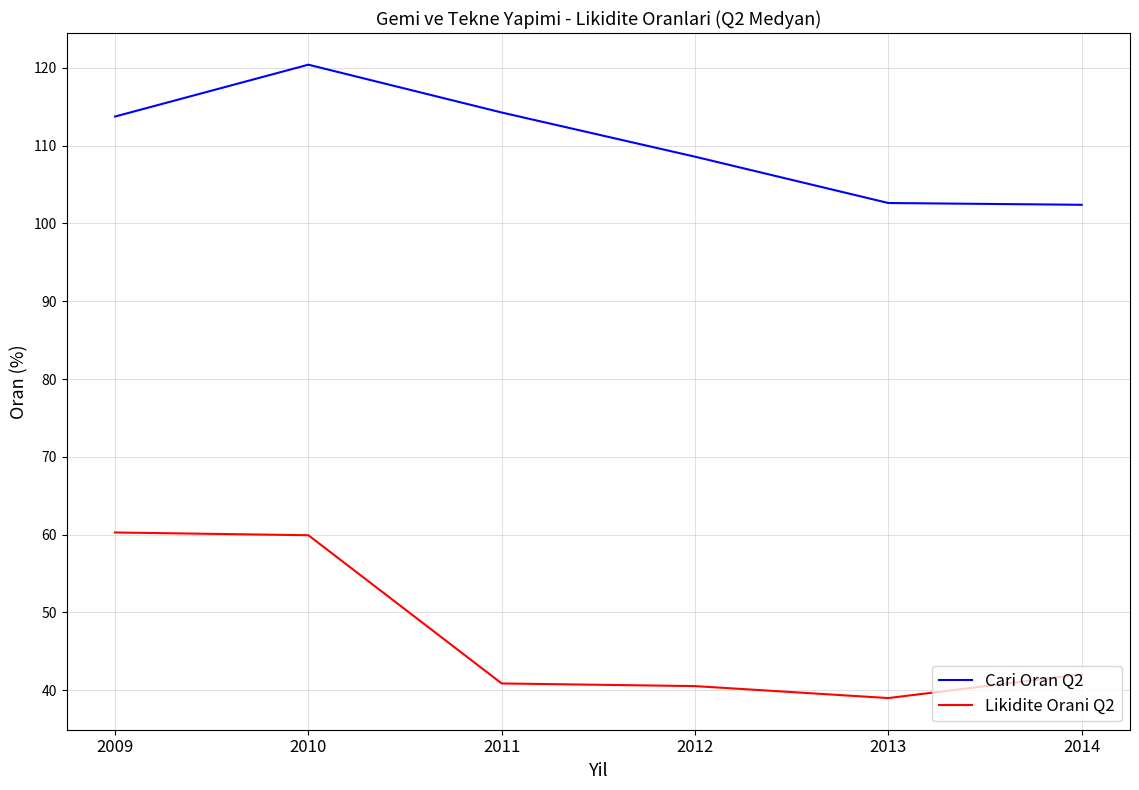

Does the chart display data point markers on the line(s)?

No